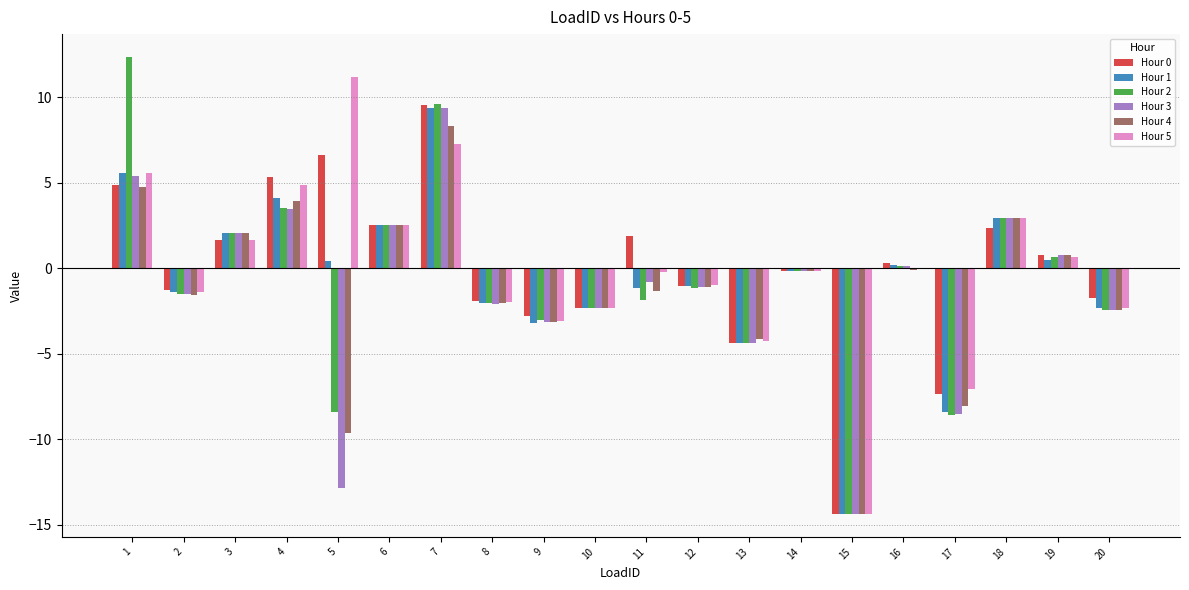

What is the sum of all Hour 2 values?

-16.3